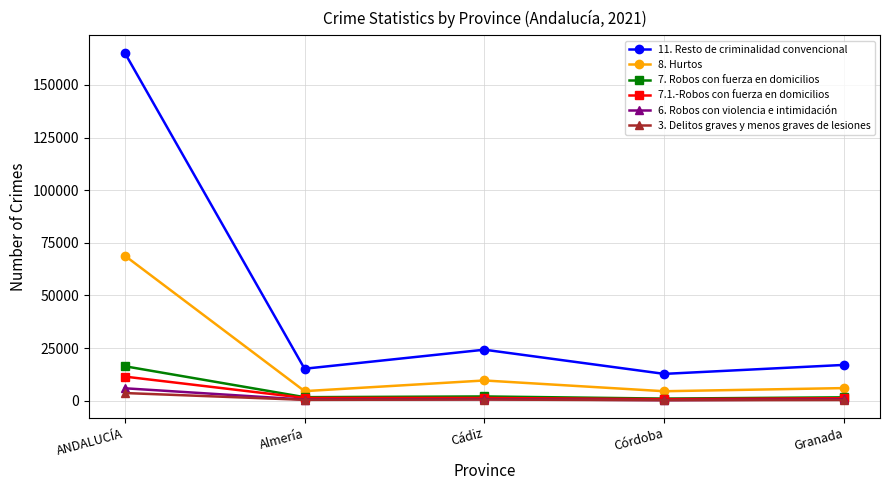

What is the value of the 8. Hurtos point at the 5th from the left?

5998